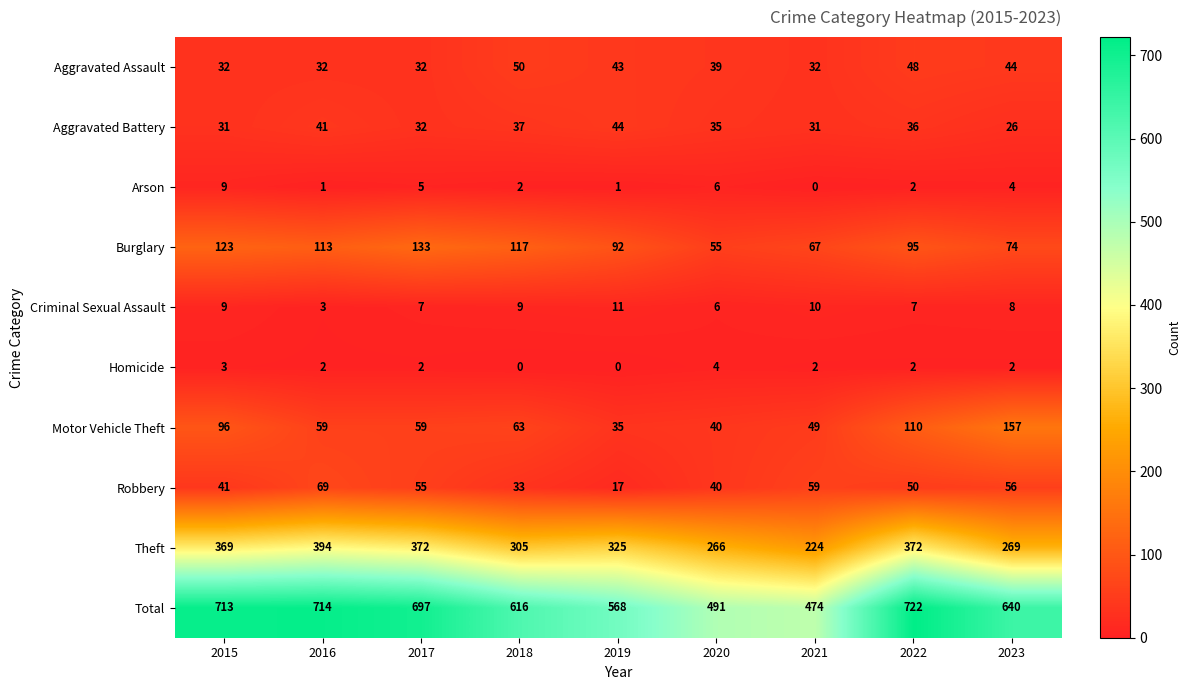

At which category is the sum across all series the highest?

2022